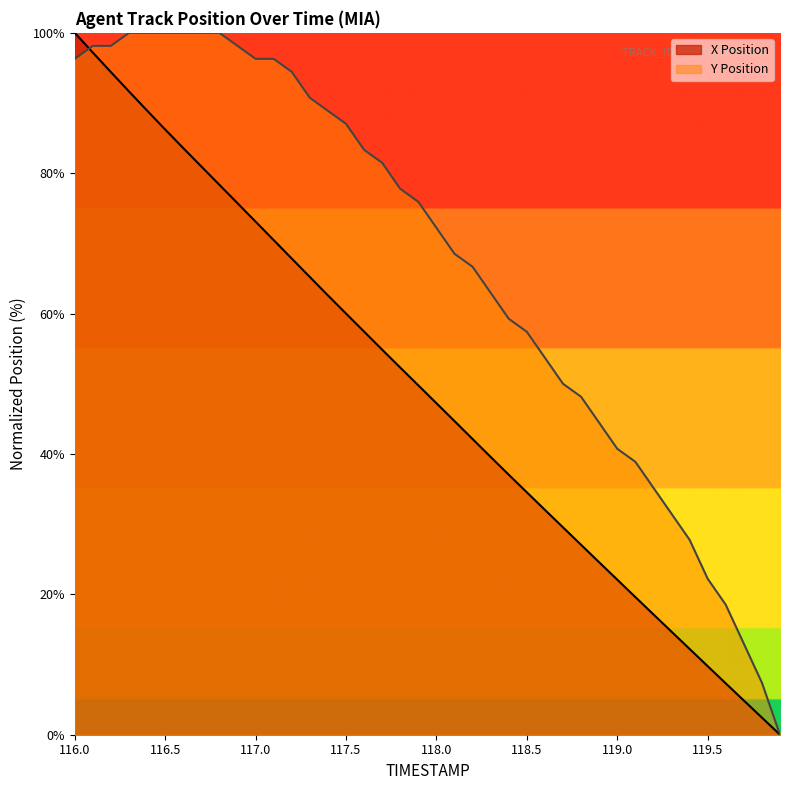

True or false: Y Position has more than 1 interior local peaks.

False